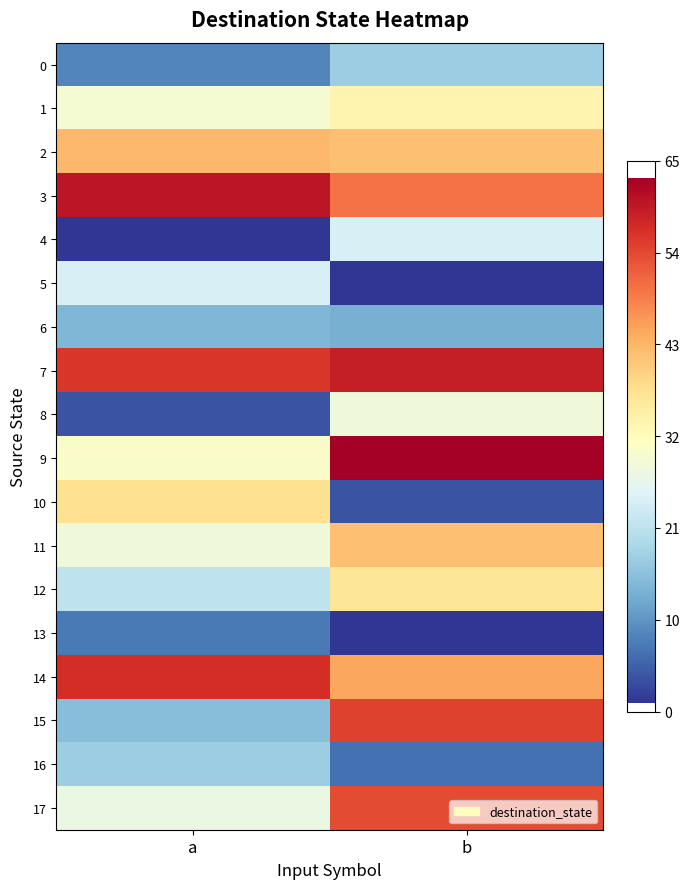

At which category is the sum across all series the highest?

b